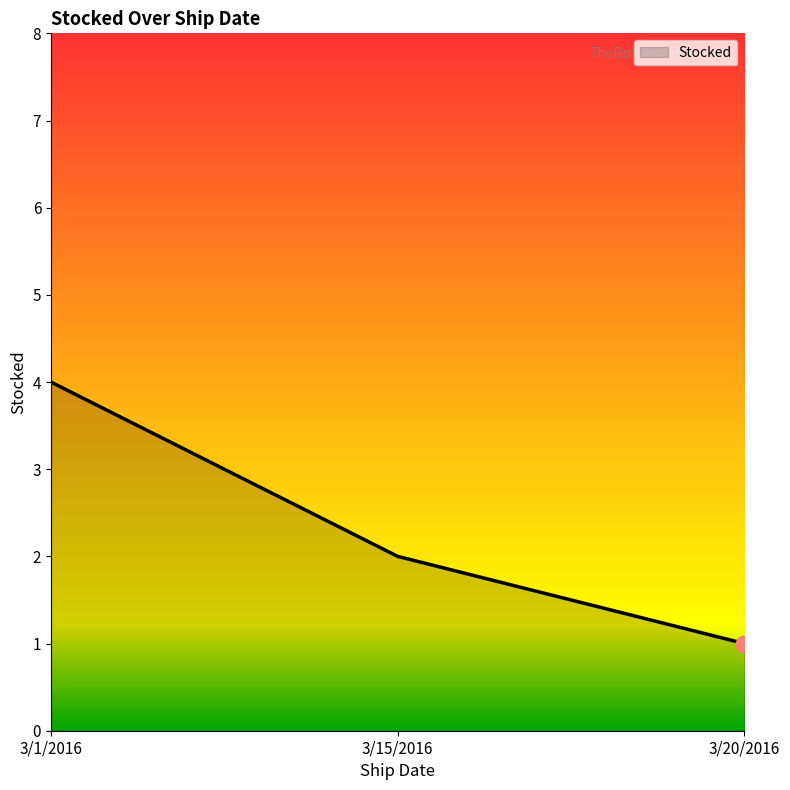

How many distinct data groups are displayed?

1